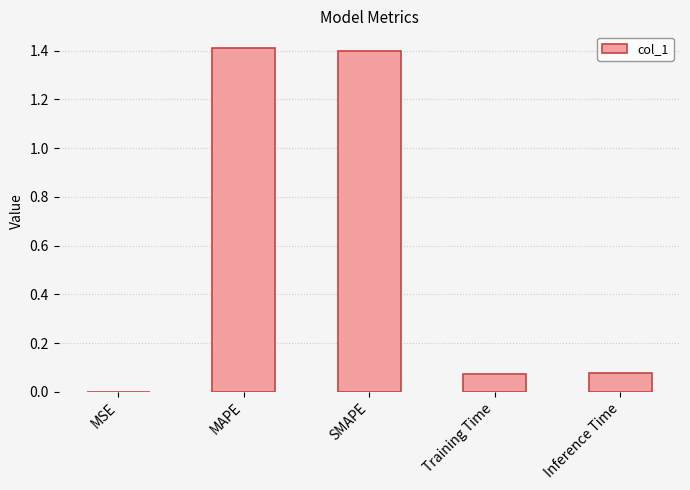

What is the greatest value displayed?

1.4